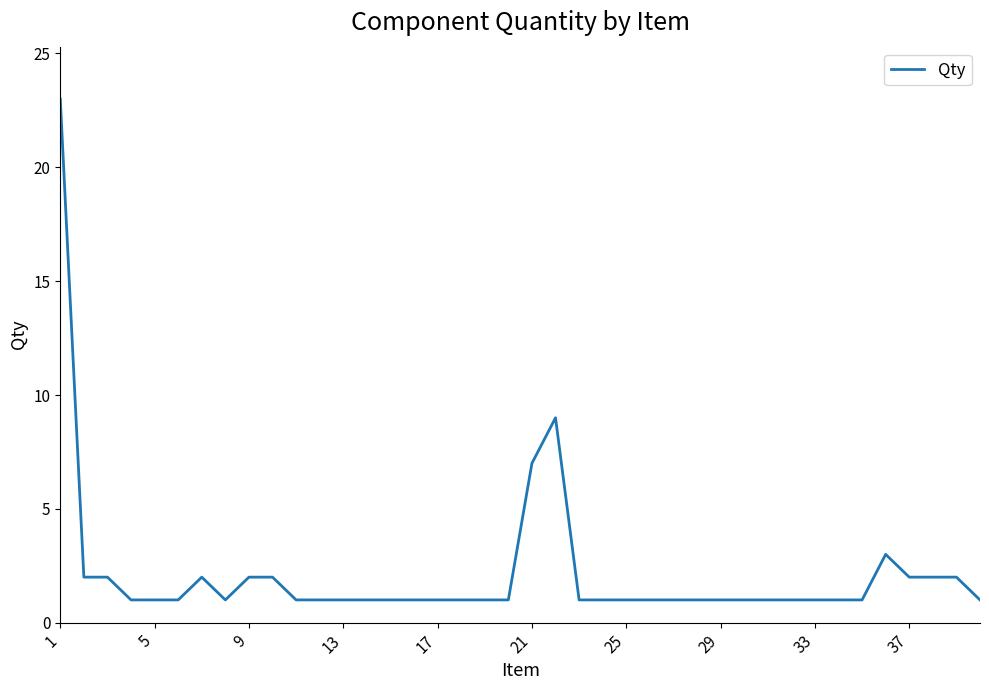

What is the difference between the maximum and minimum values?

22